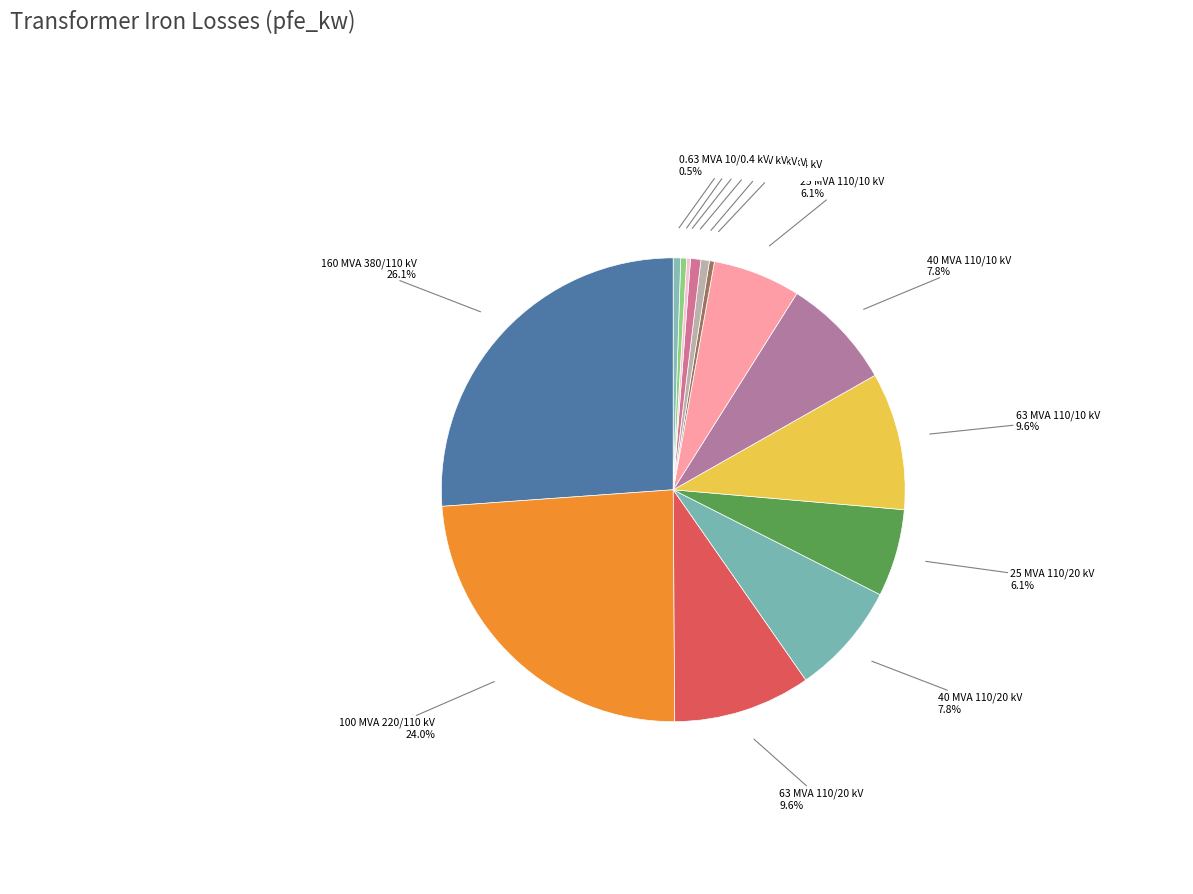

Combined, do 63 MVA 110/10 kV and 0.25 MVA 20/0.4 kV account for over 50%?

No